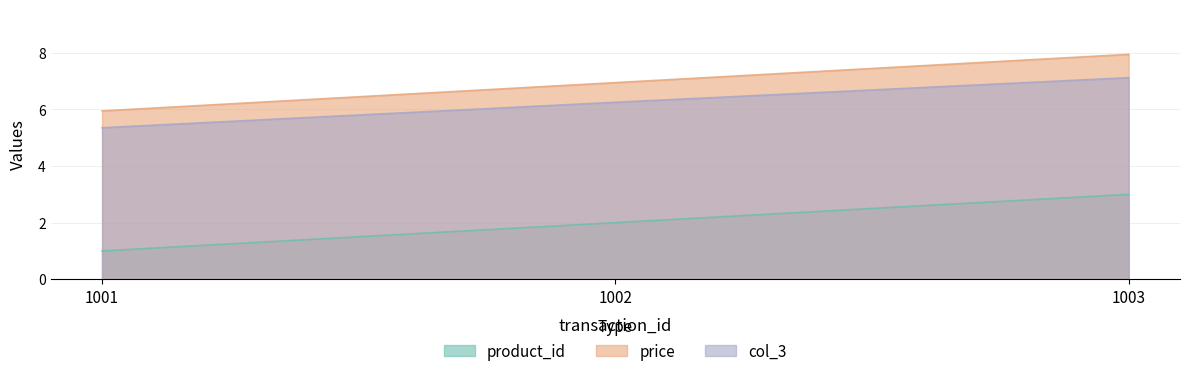

Which category has the highest value across all series?

1003